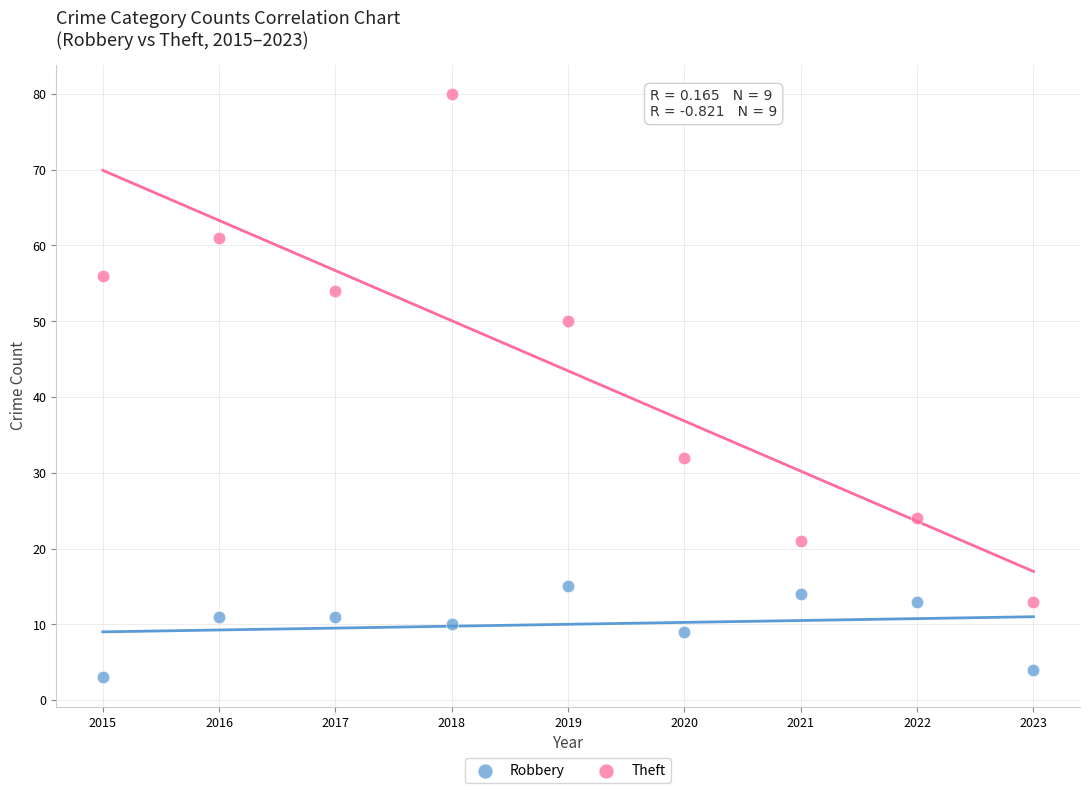

What are all the series names shown in the legend?

Robbery, Theft